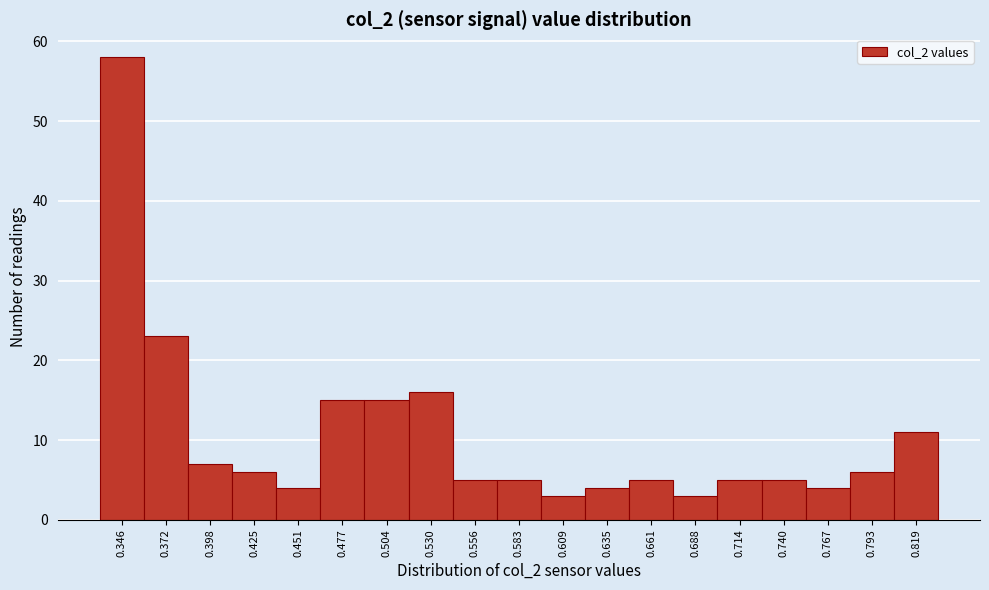

Reading left to right, list all the values displayed in this chart.

0.346=58	0.372=23	0.398=7	0.425=6	0.451=4	0.477=15	0.504=15	0.530=16	0.556=5	0.583=5	0.609=3	0.635=4	0.661=5	0.688=3	0.714=5	0.740=5	0.767=4	0.793=6	0.819=11